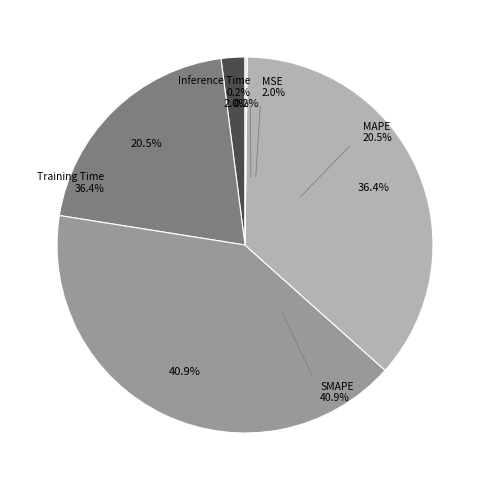

Is there a majority slice in this chart?

No